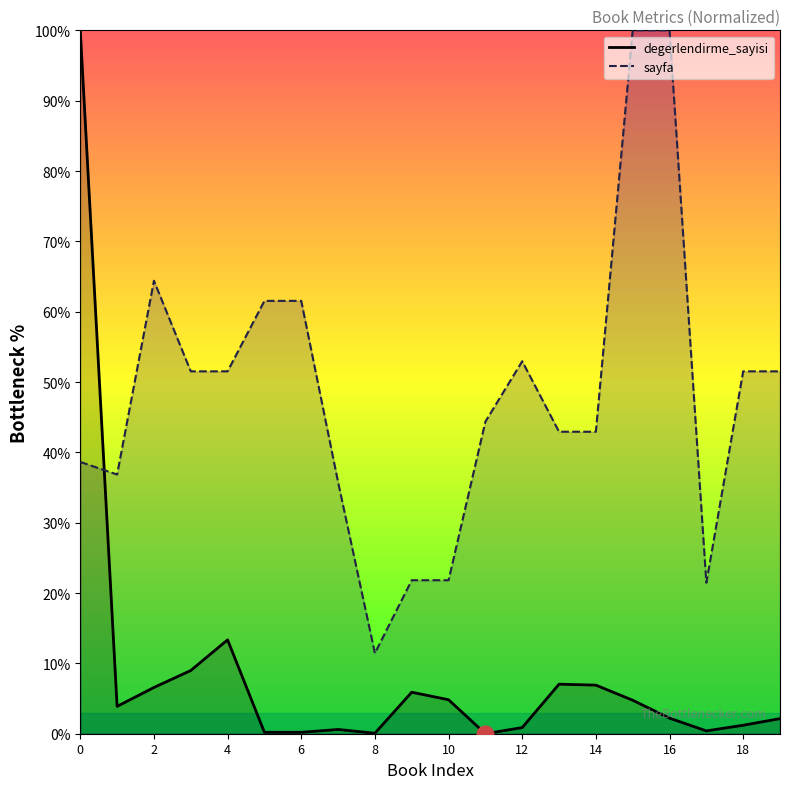

How many data points does each series have?

20